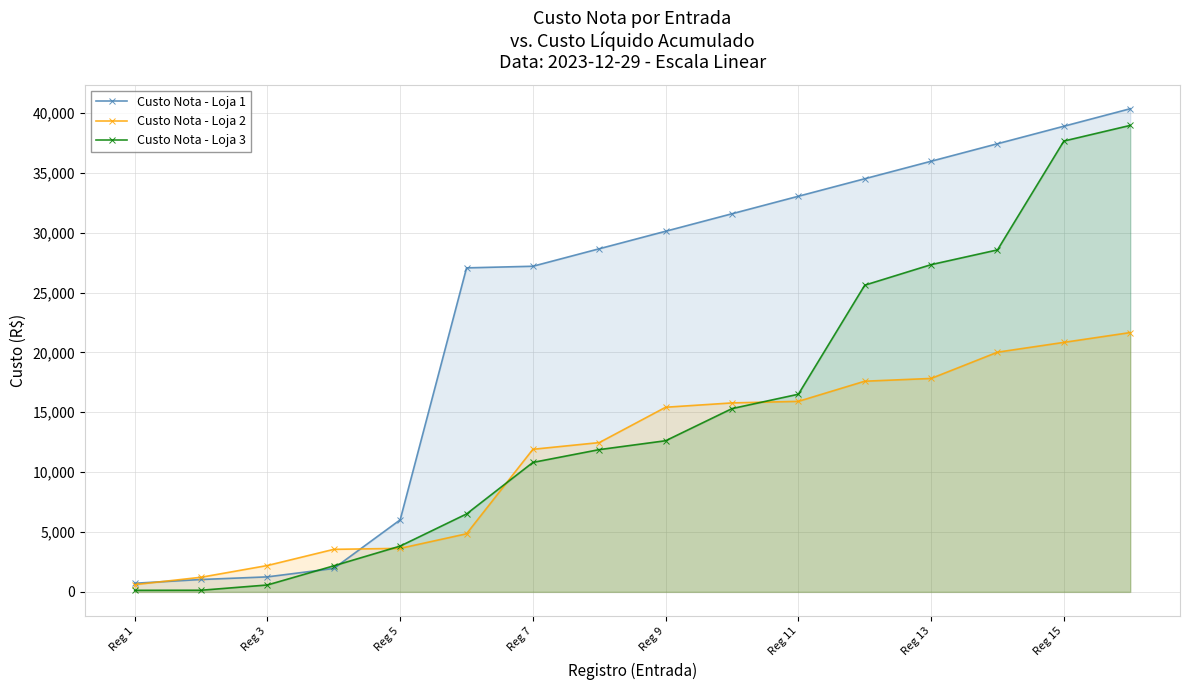

What is the spread (max minus min) of values at 13?

17411.4